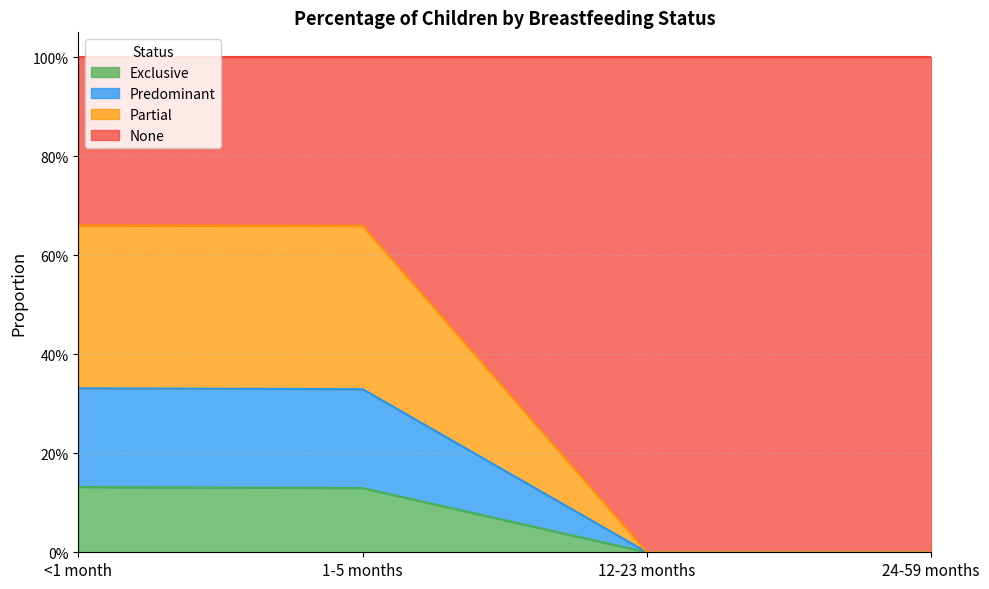

Which has a higher value, 1-5 months or <1 month?

<1 month